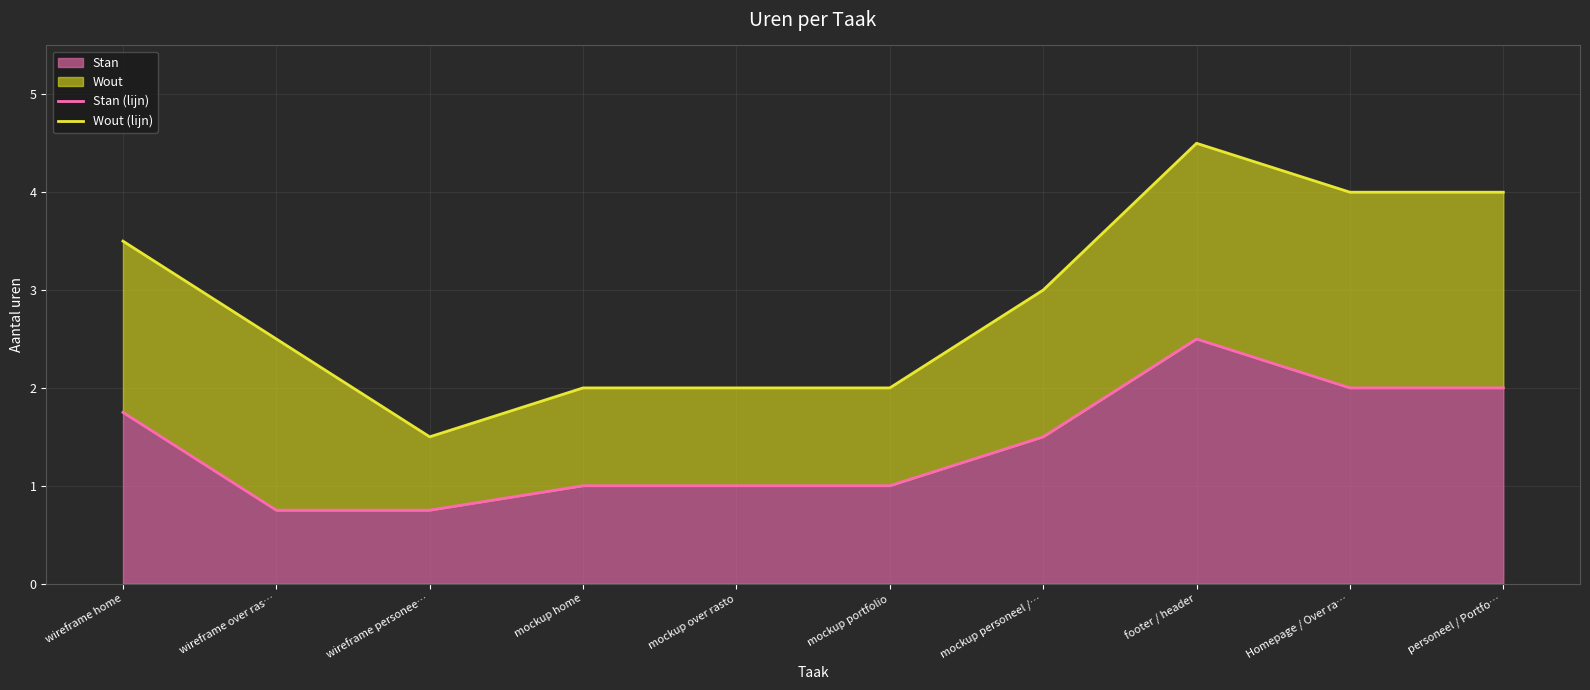

How many data points does each series have?

10